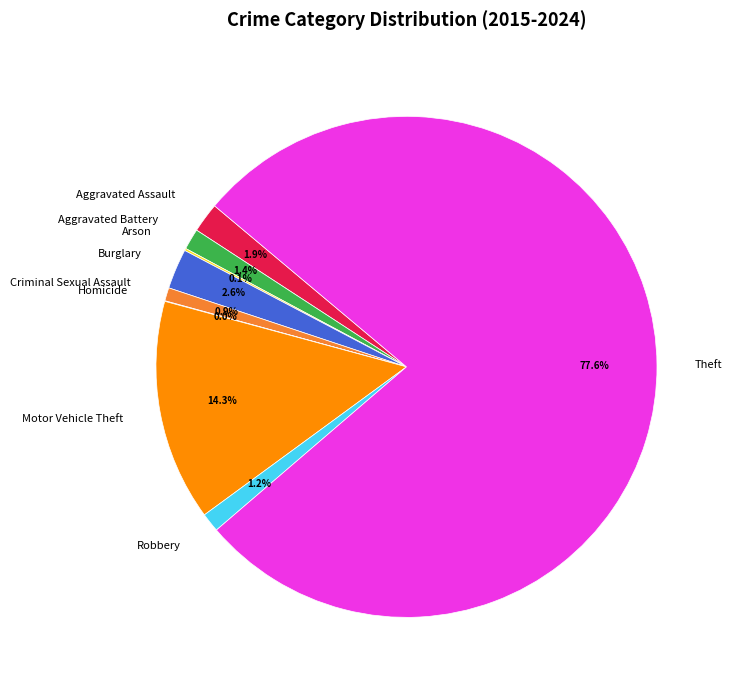

What is the majority slice?

Theft